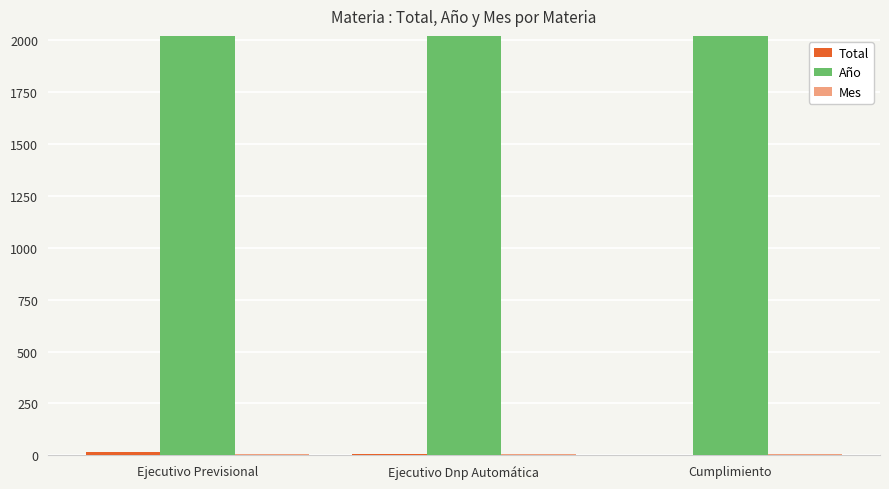

Are the bars horizontal?

No